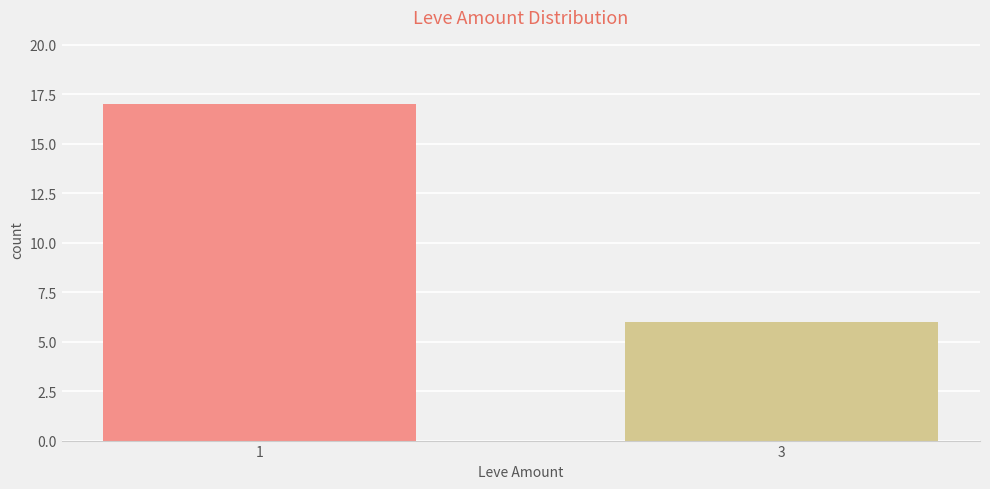

At which category does the chart reach its minimum across all series?

3